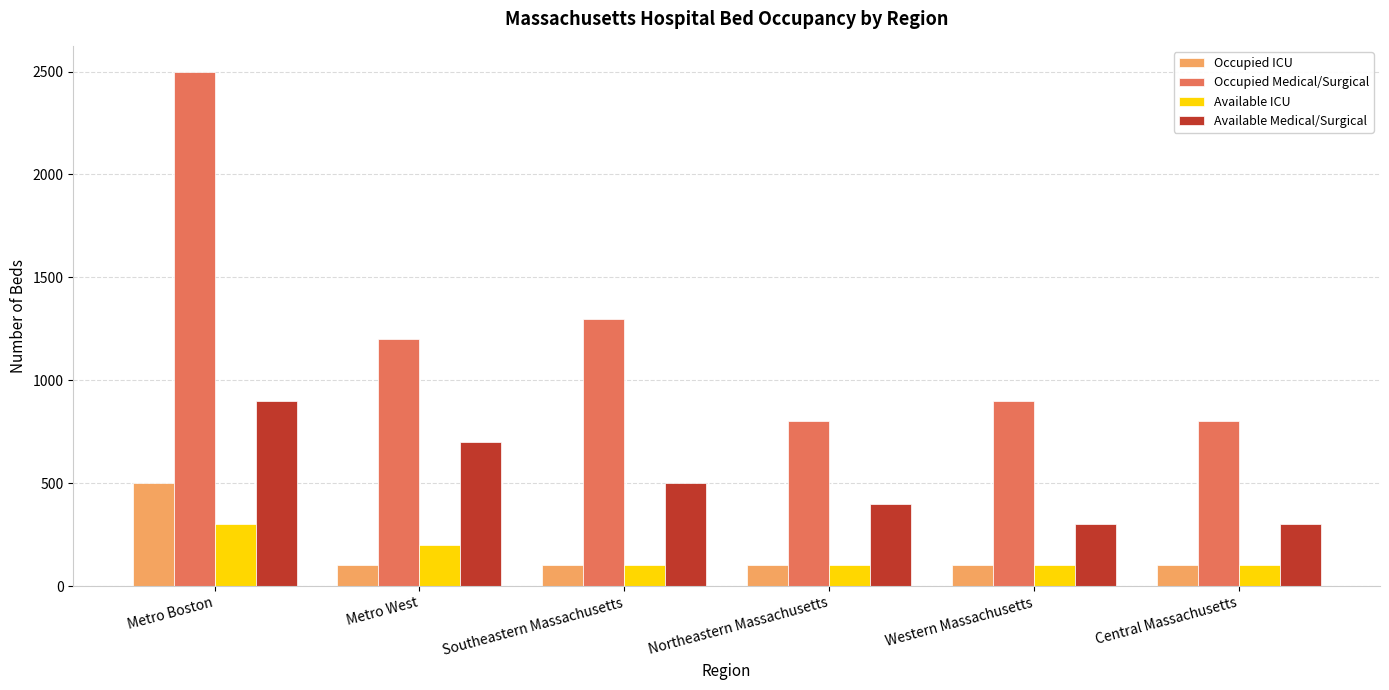

Between Metro Boston and Metro West, which series saw the biggest shift?

Occupied Medical/Surgical